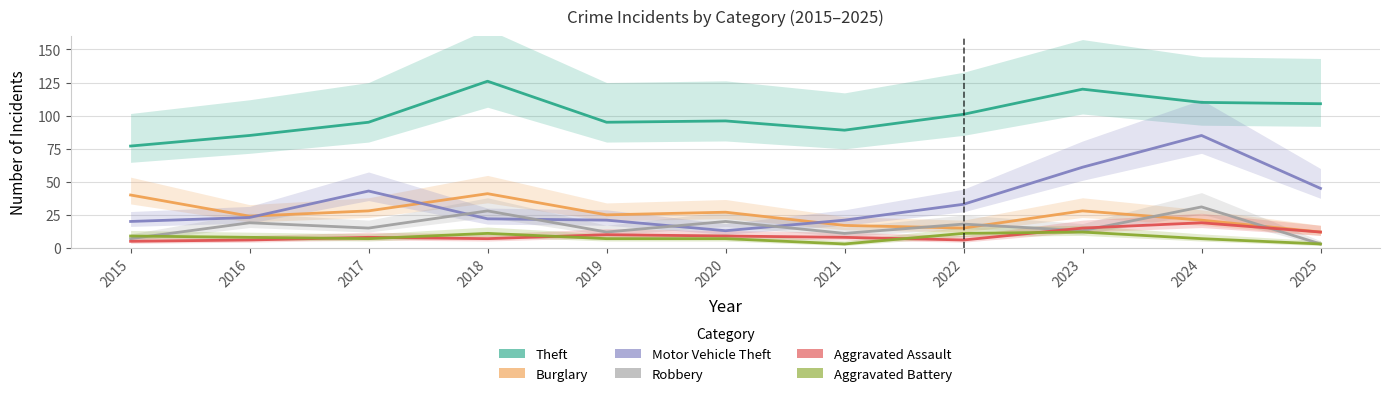

Which series has the widest spread of values?

Motor Vehicle Theft